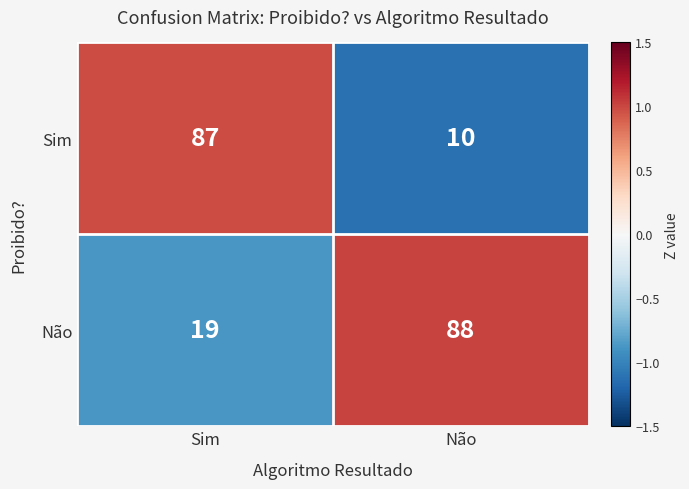

At Sim, list the series in order from smallest to largest.

Não, Sim